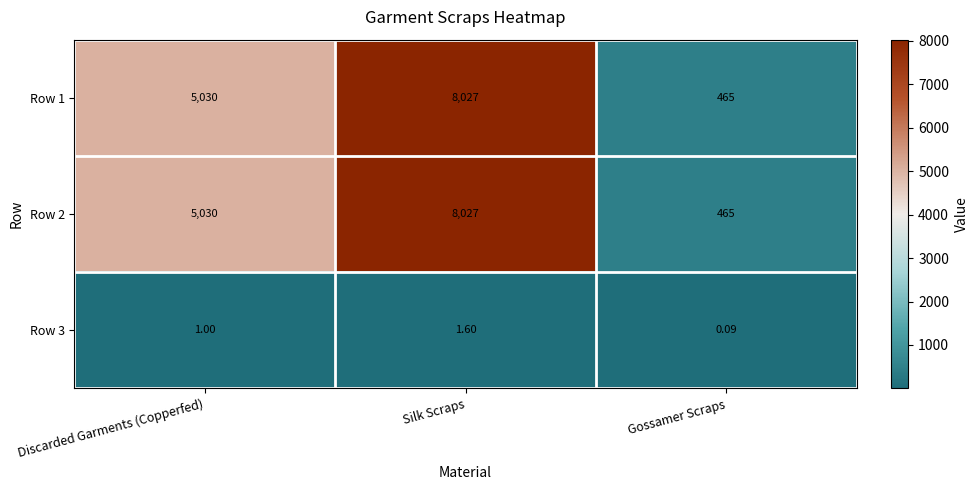

Which category has the lowest value across all series?

Gossamer Scraps